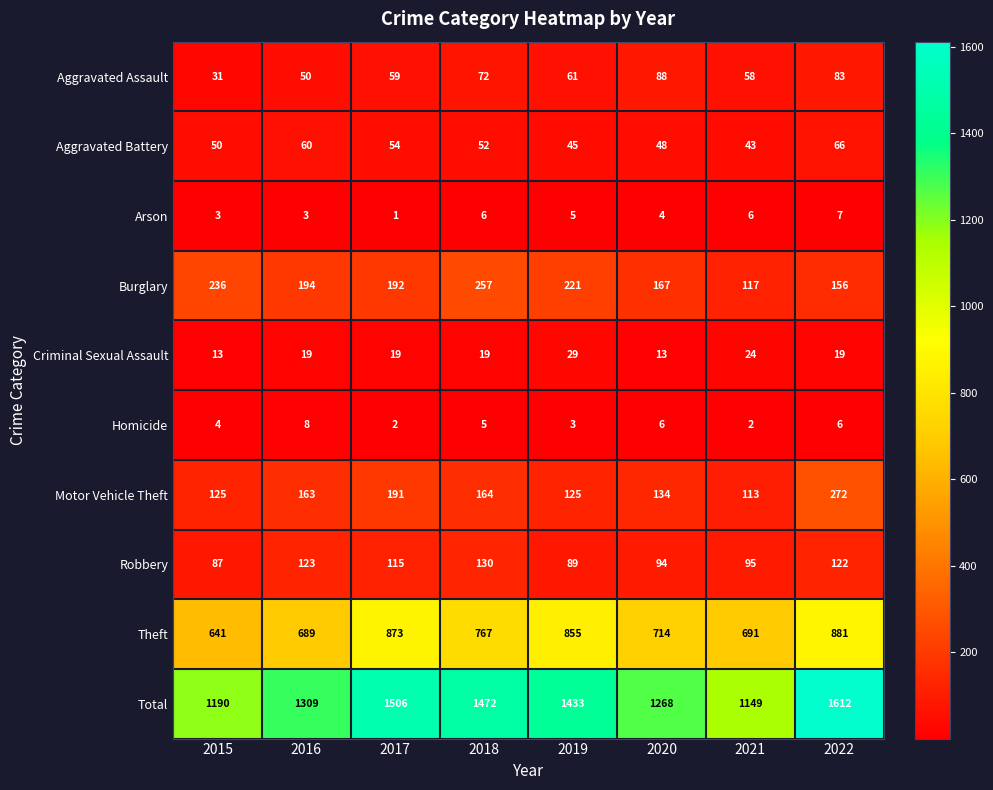

What is the maximum value shown in the chart?

1612